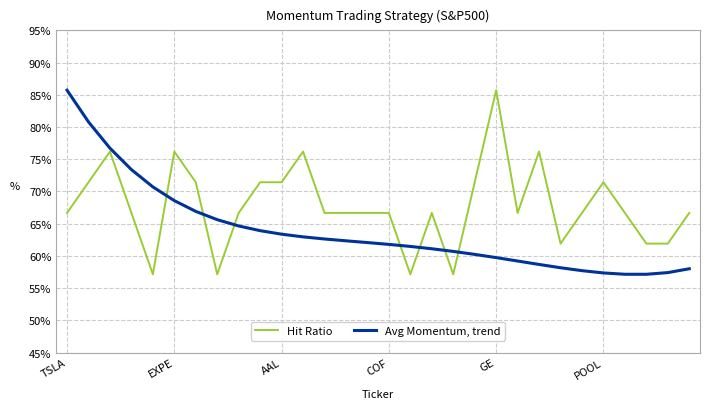

What are all the series names shown in the legend?

Hit Ratio, Avg Momentum, trend